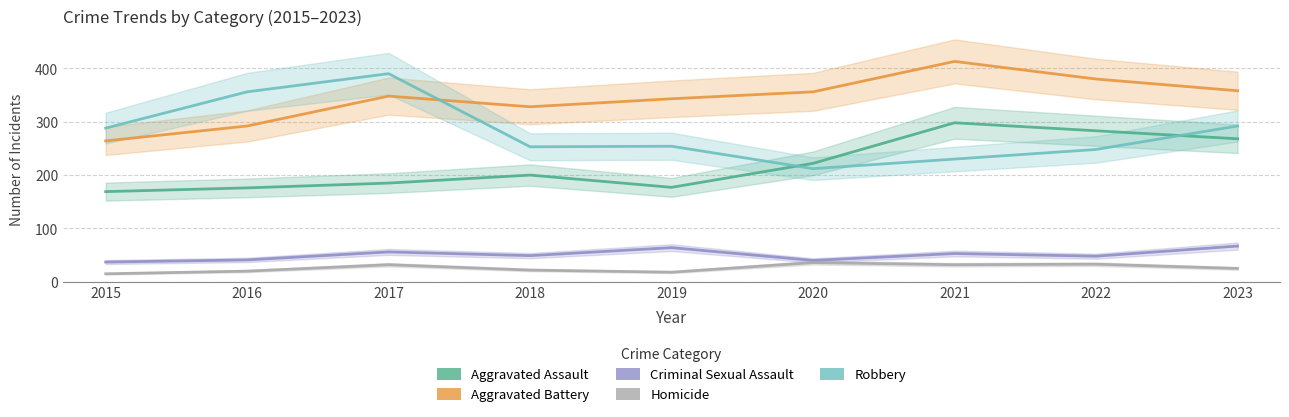

True or false: Aggravated Battery has a value of 587 at 2023.

False